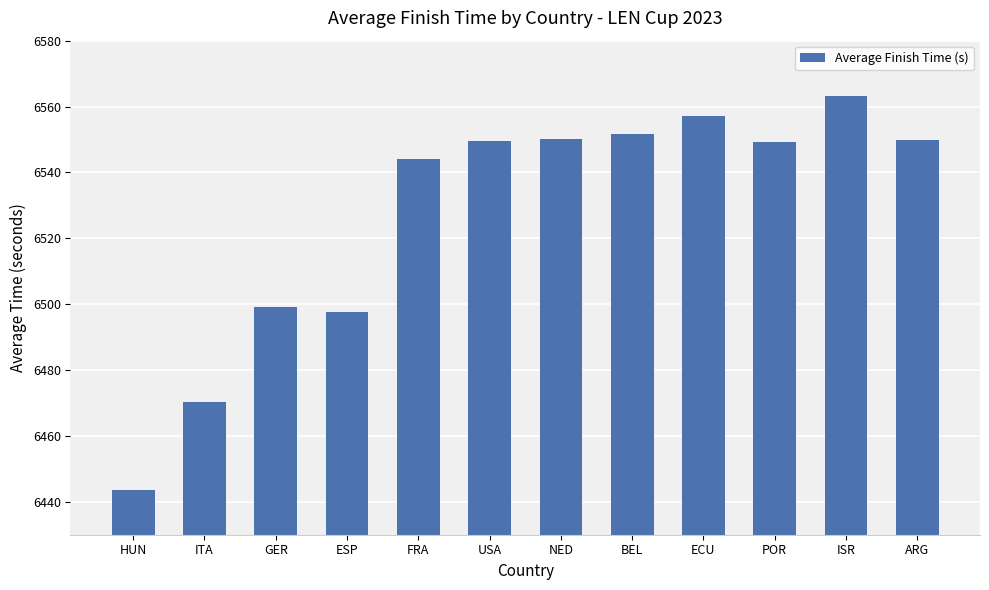

How many data points does each series have?

12